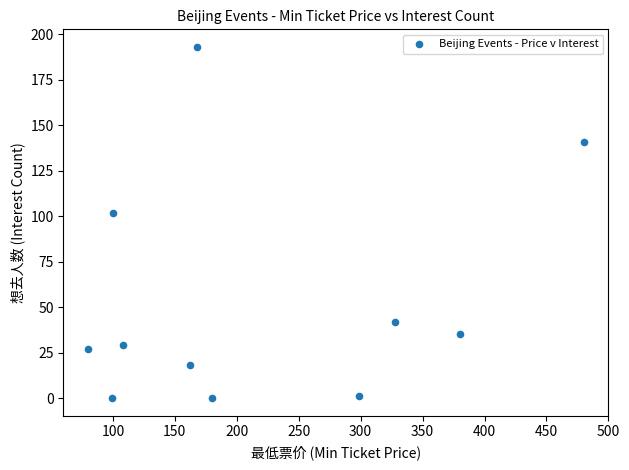

What Y value in the scatter plot is closest to 96?

102